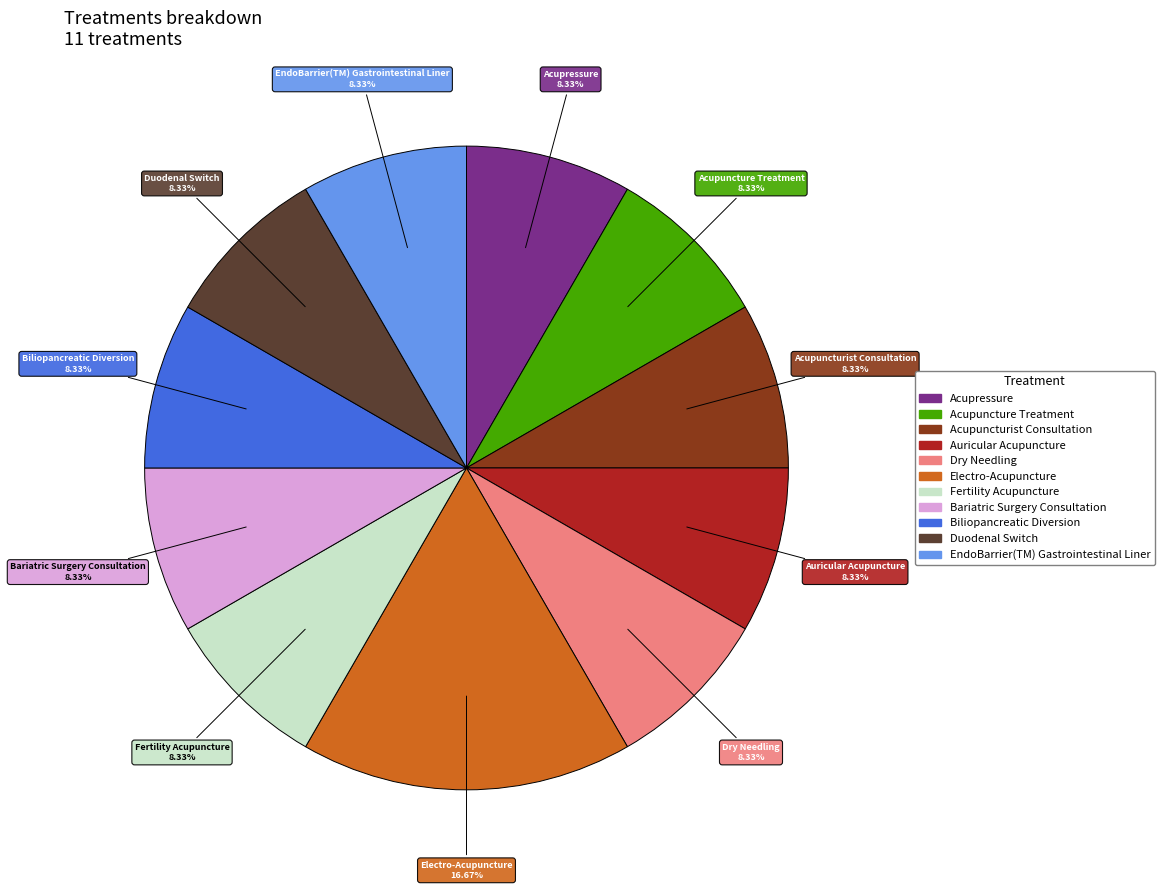

Which slice is the largest?

Electro-Acupuncture